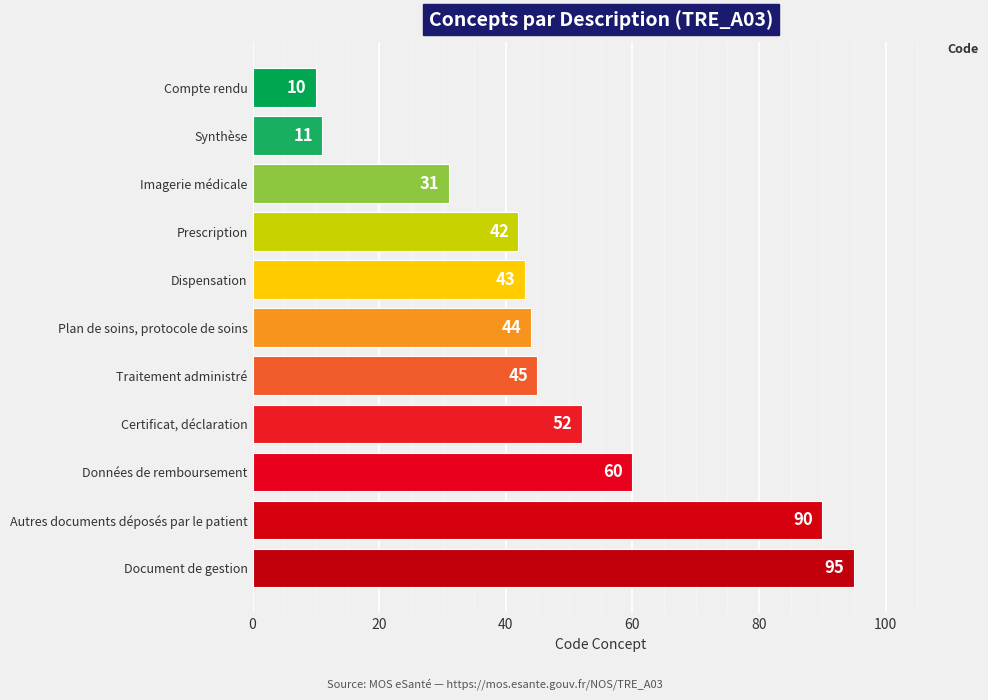

Is it true that the value at Prescription is 42?

True